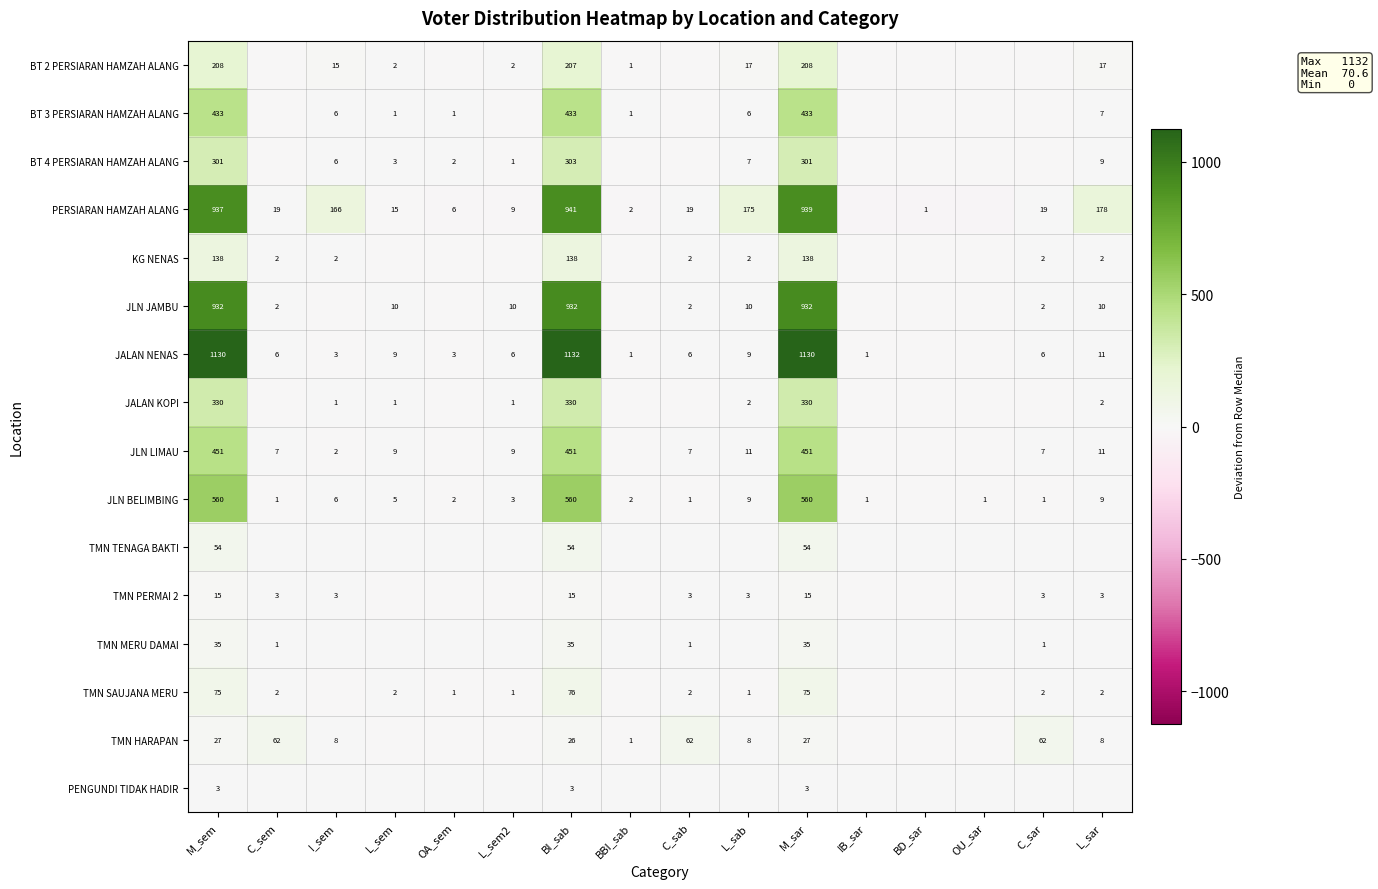

The value of JLN BELIMBING at L_sem2 is 3.0. True or false?

True